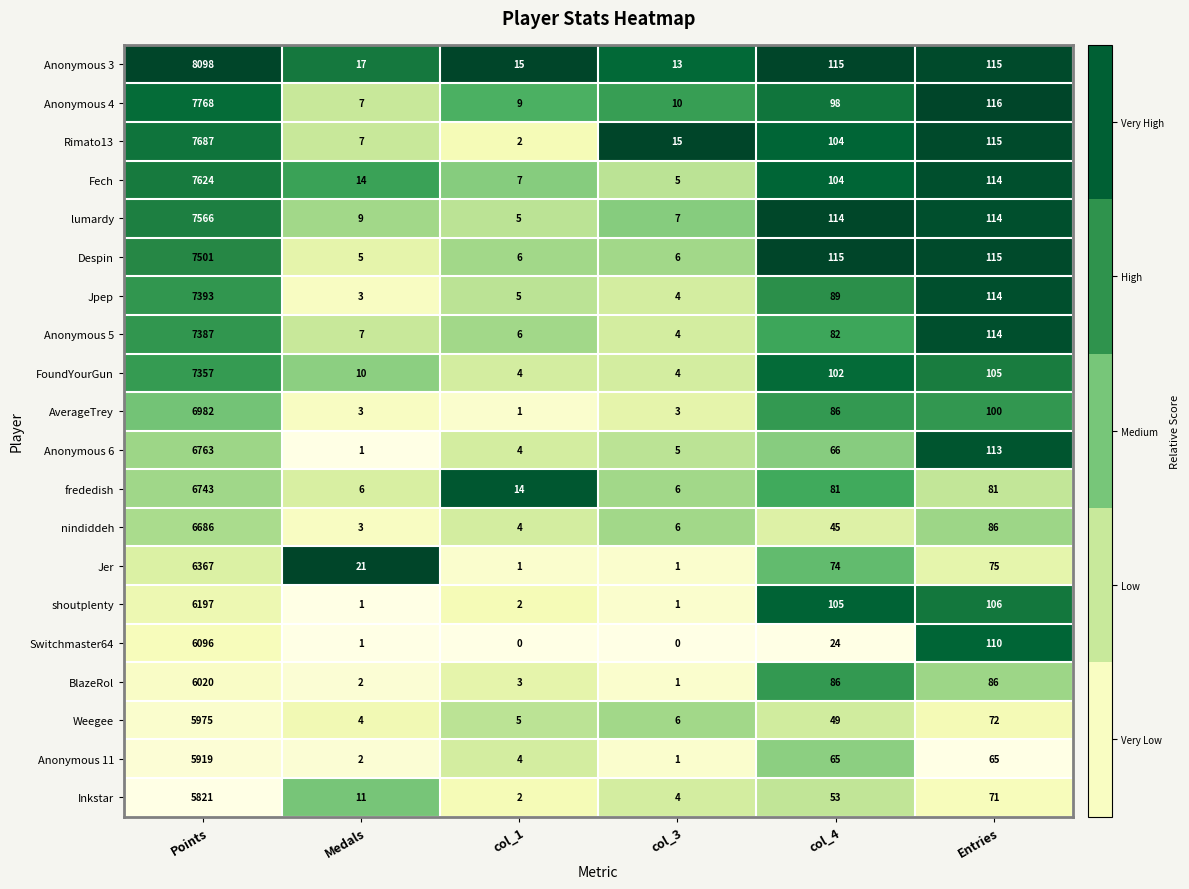

What is the difference between the maximum and minimum values in the shoutplenty series?

6196